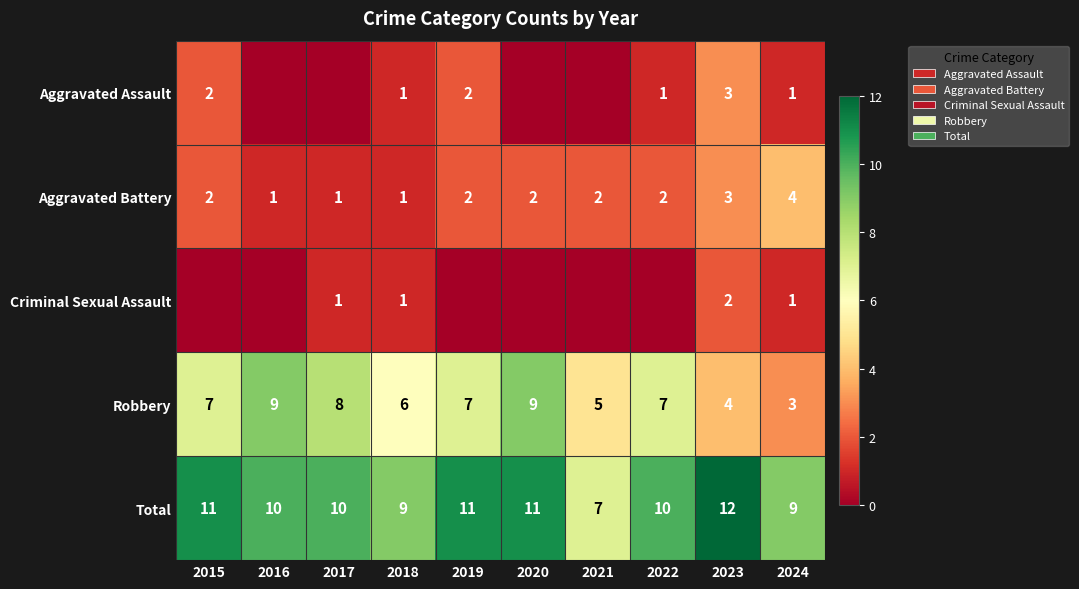

Is the value of Criminal Sexual Assault at 2017 greater than the value of Aggravated Battery at 2024?

No